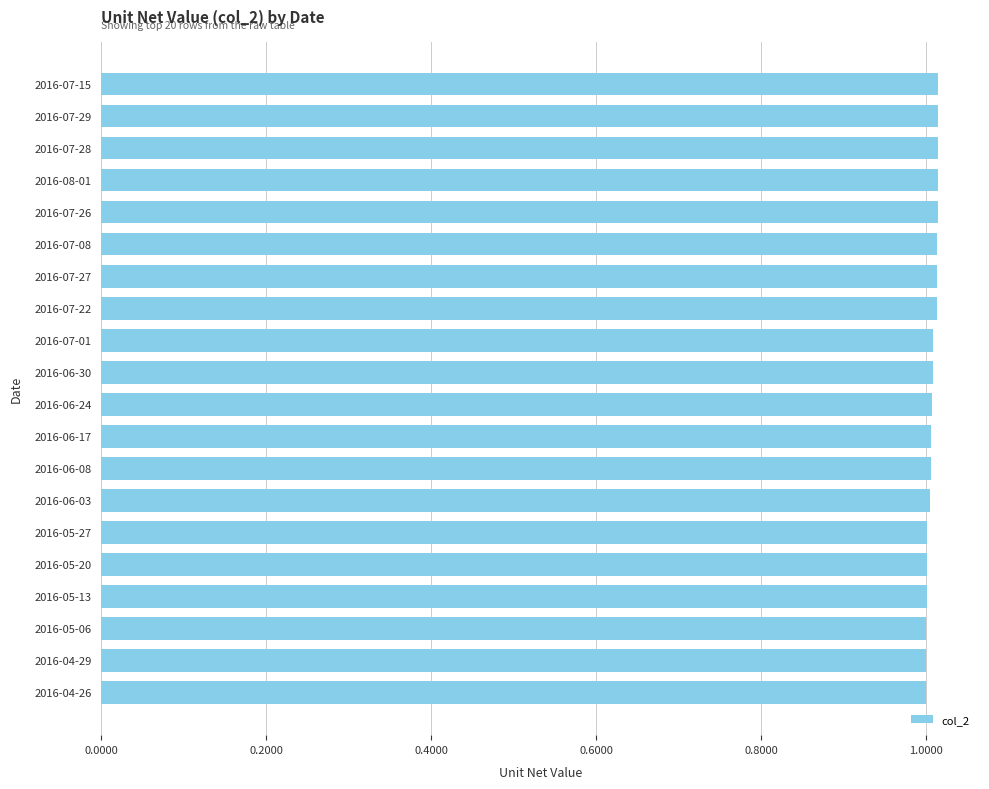

What is the label of the 20th bar from the bottom?

2016-07-15